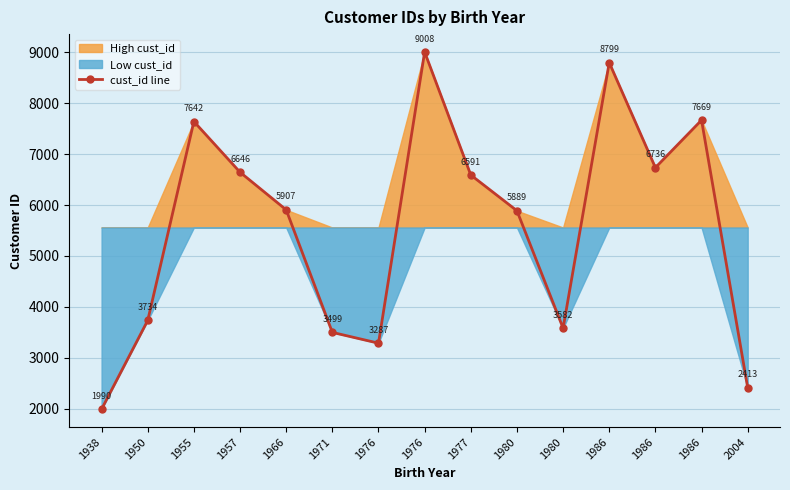

The chart shows a value of 1990 at 1938. True or false?

True